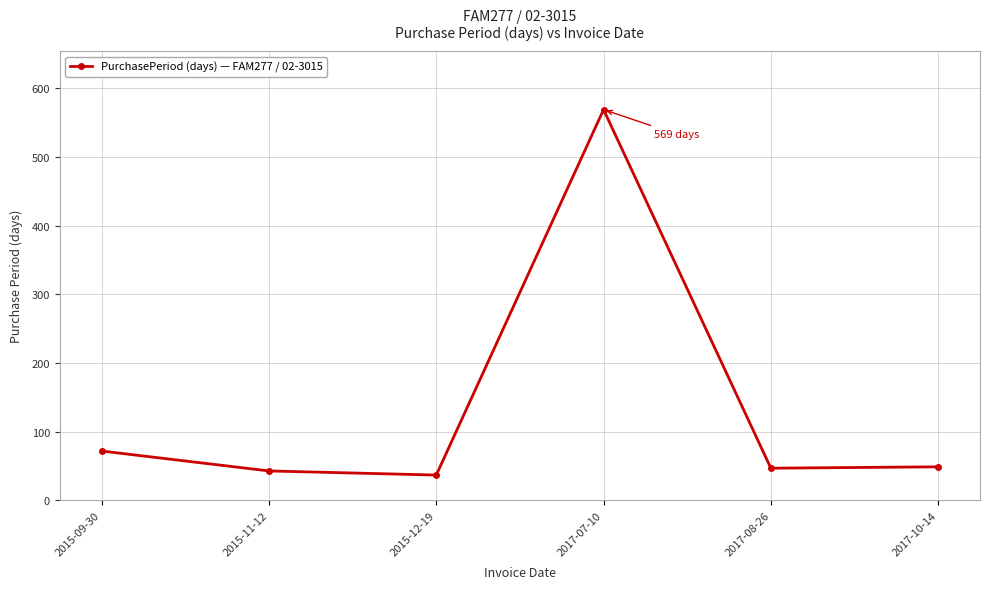

Which category has the lowest value across all series?

2015-12-19